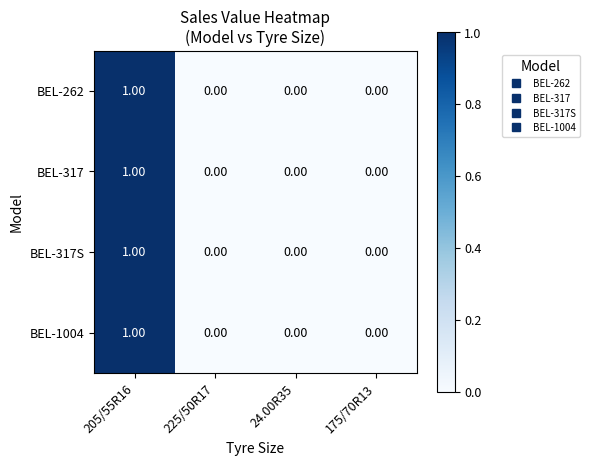

Is the value of BEL-317 at 205/55R16 greater than the value of BEL-1004 at 225/50R17?

Yes